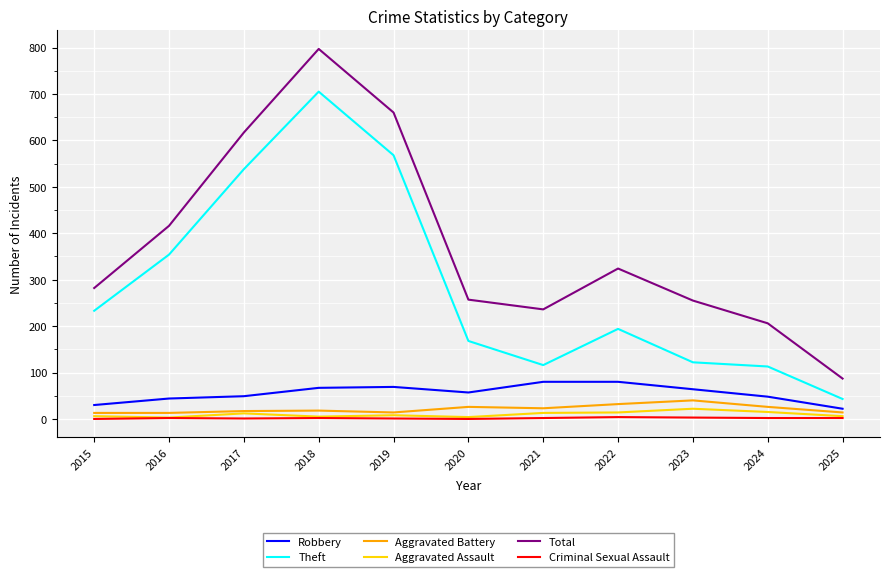

What is the difference between the maximum and second lowest values in the Robbery series?

50